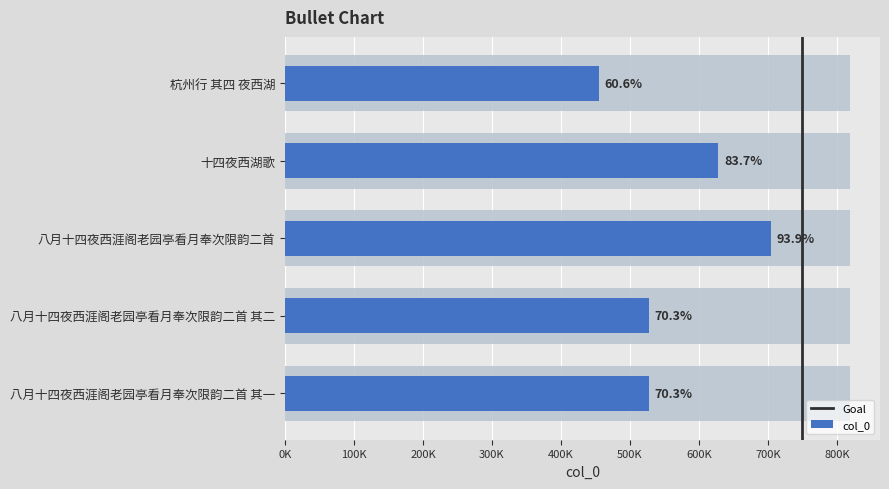

Which category has the lowest value across all series?

杭州行 其四 夜西湖